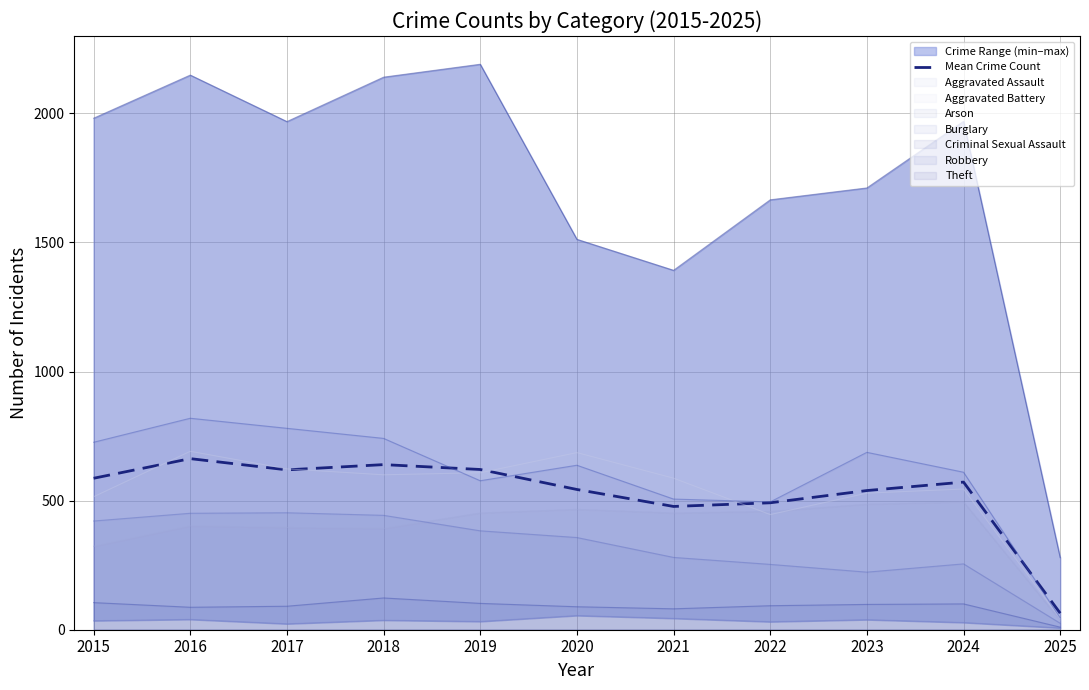

Reading left to right, what are all the values shown in this chart?

2015=586.6	2016=662.6	2017=619.1	2018=639.4	2019=620.6	2020=543.1	2021=477.4	2022=491.6	2023=539.0	2024=571.7	2025=64.0